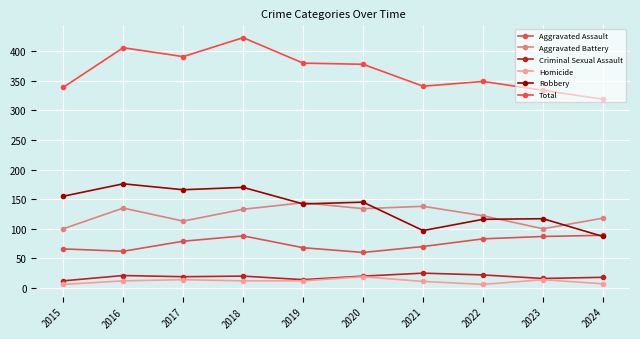

Between 2019 and 2022, which is larger?

2022